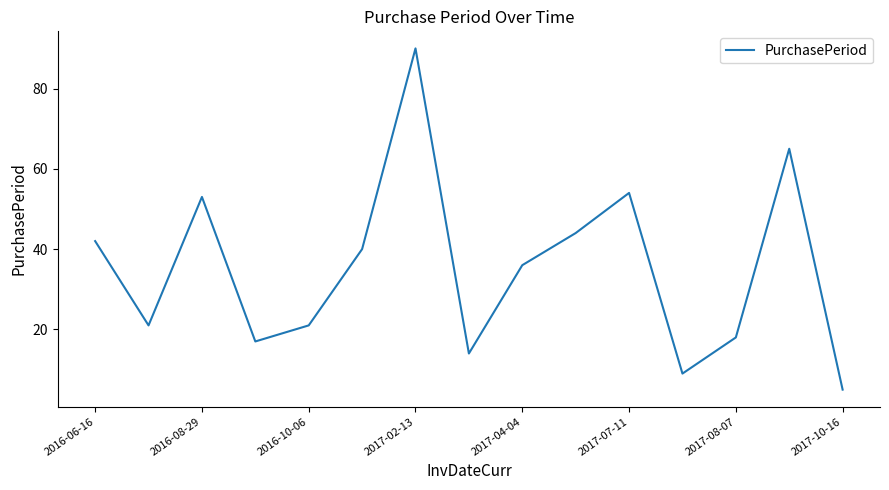

What is the difference between the second highest and second lowest values?

56